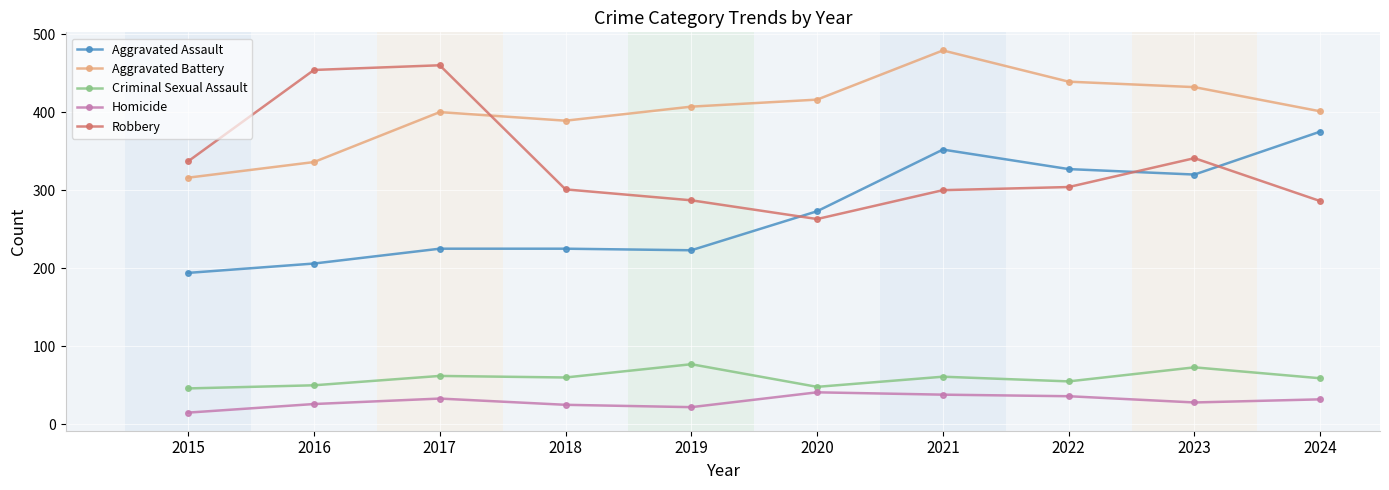

How many lines are shown in the chart?

5